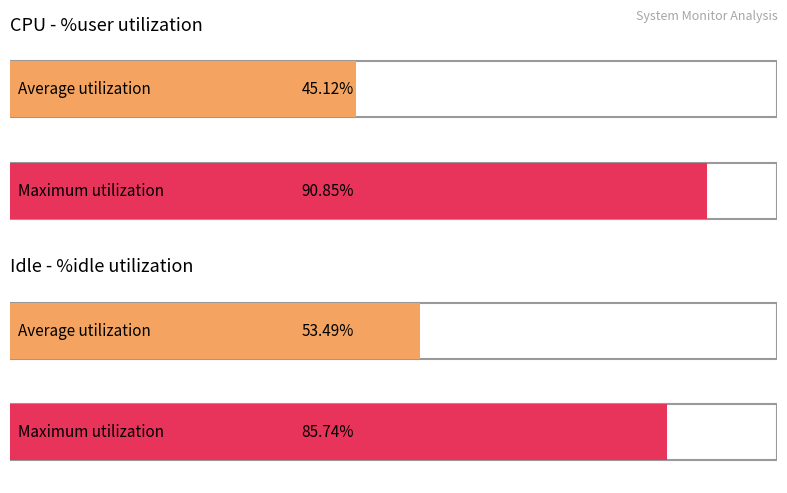

Between 5 and 0, which series saw the biggest shift?

%idle